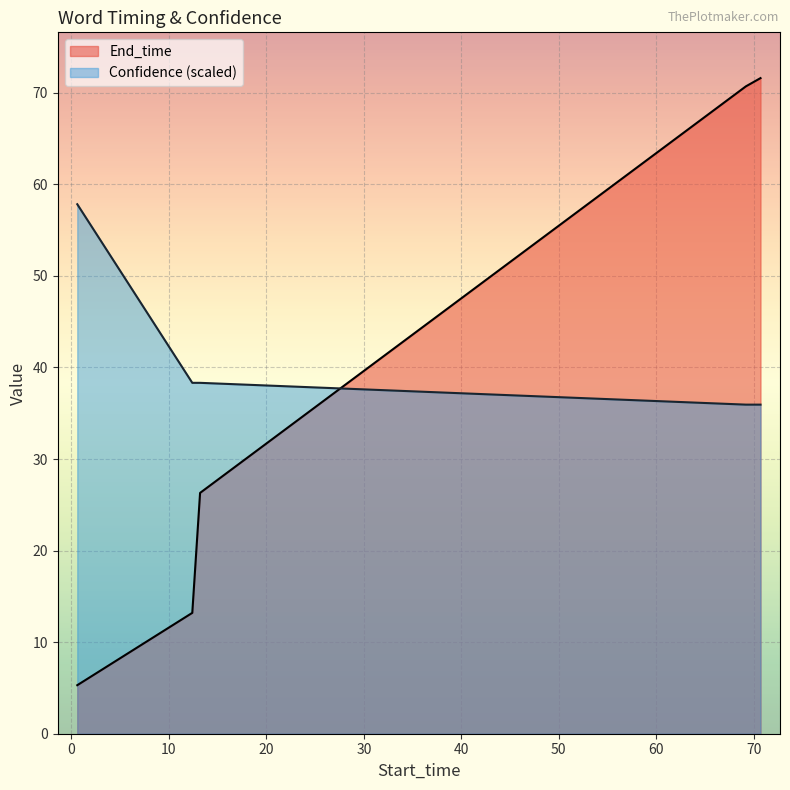

True or false: Confidence has a value of 64.8 at 12.4.

False